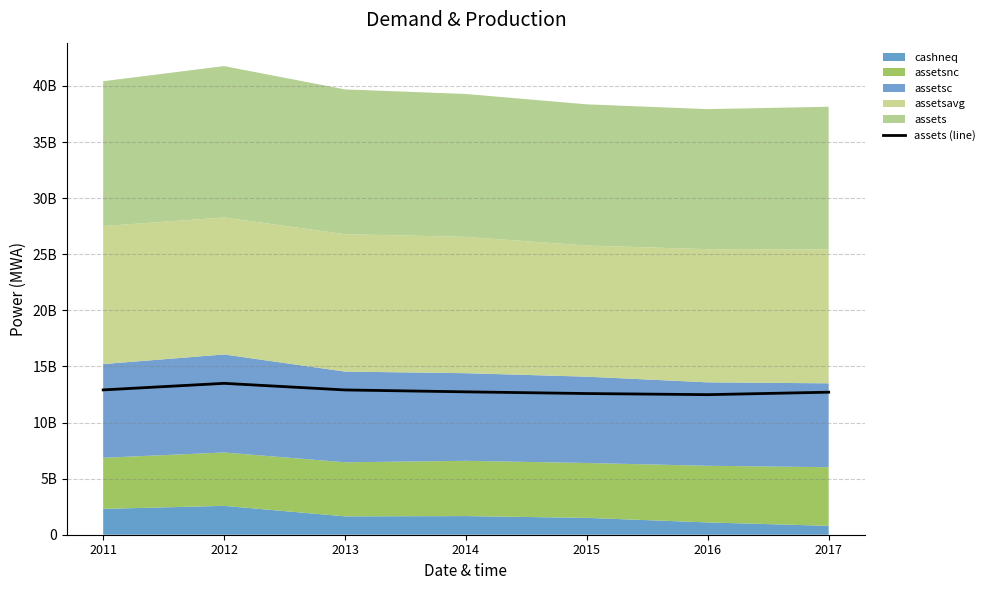

What is the approximate value at 2015, to the nearest 50?

12585100000